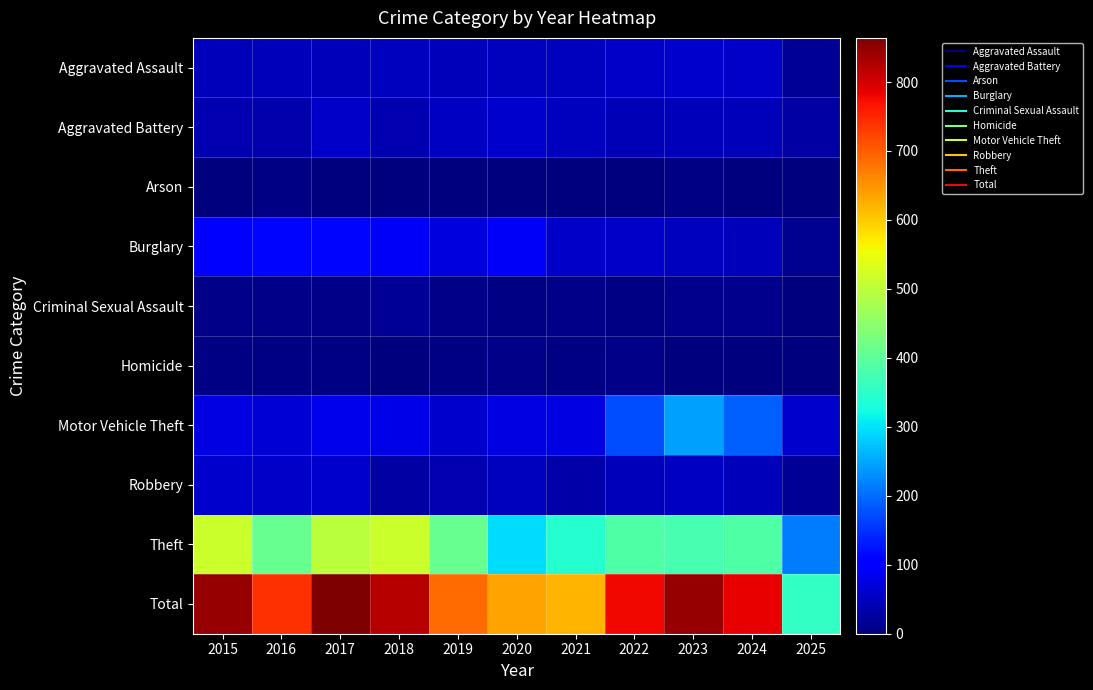

What is the total value across all series at 2015?

1690